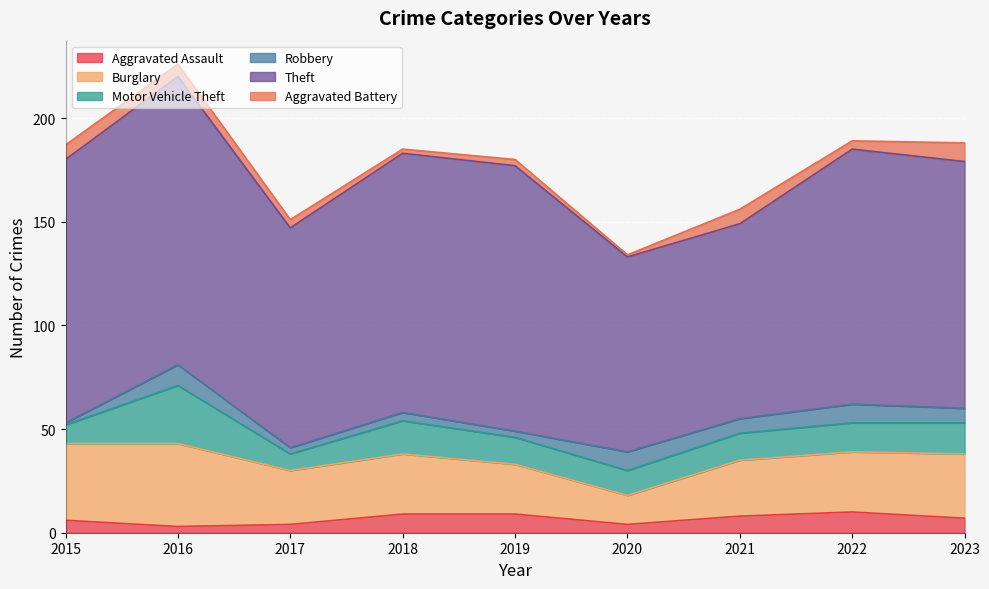

What is the total value across all series at 2023?

188